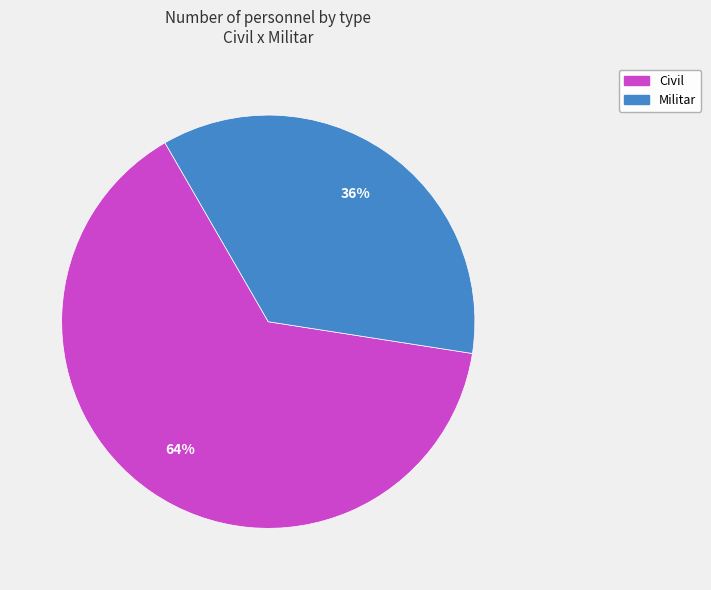

Which has a higher value, Militar or Civil?

Civil